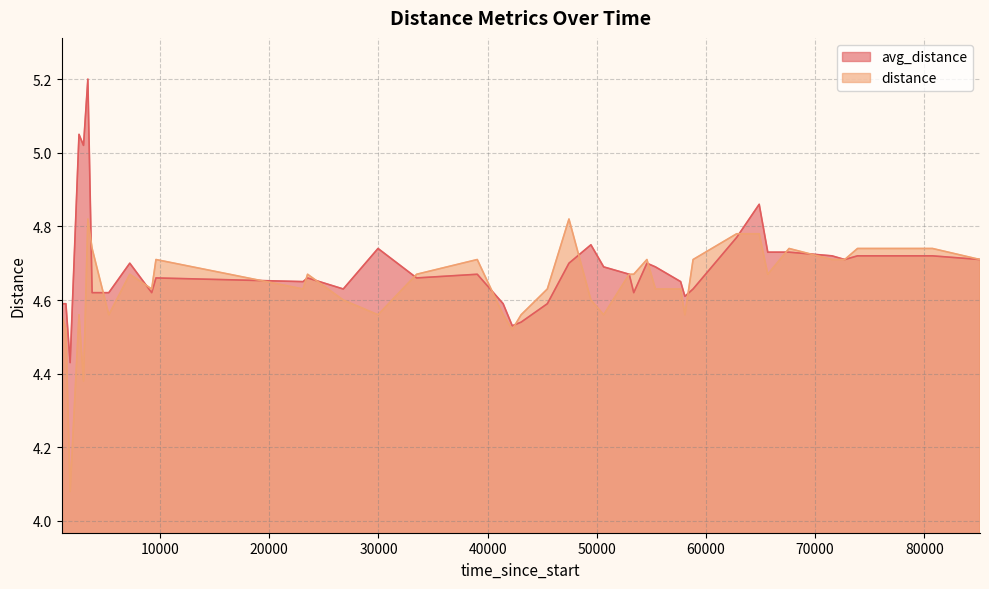

Which series has the widest spread of values?

avg_distance